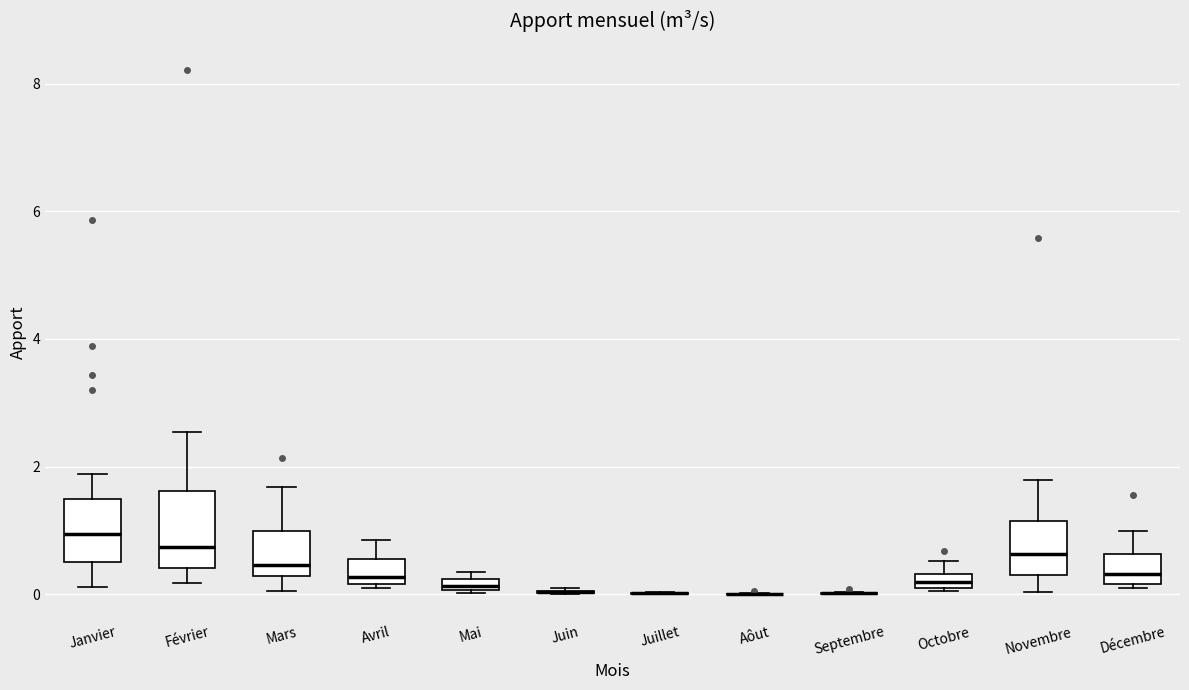

Which box is the tallest, from its lower edge to its upper edge?

Février